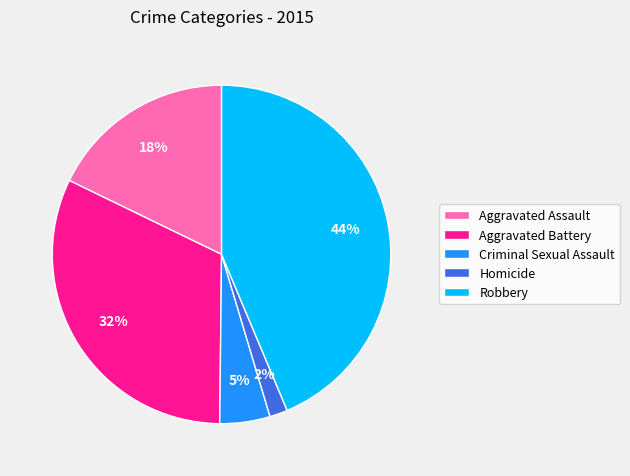

Is the sum of Homicide and Aggravated Assault greater than half?

No